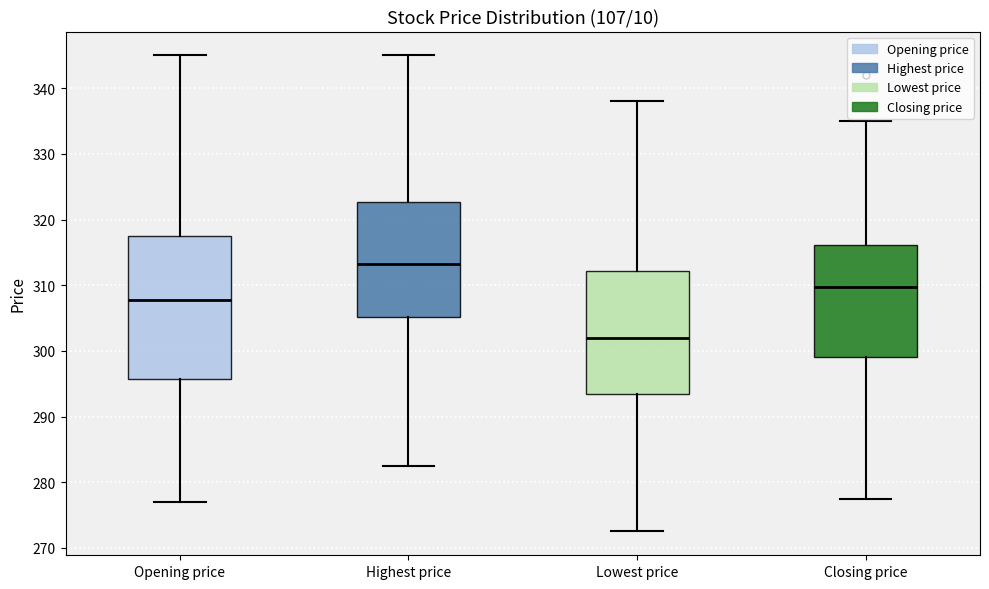

Reading left to right, transcribe this box plot: for each box, give where its median line is, the range the box spans, and where its two whiskers end, as read against the y-axis. The values are not printed on the chart, so give them approximately, as read against the axis.

Opening price: median 308, box 296 to 318, whiskers 277 to 345
Highest price: median 313, box 305 to 323, whiskers 283 to 345
Lowest price: median 302, box 293 to 312, whiskers 273 to 338
Closing price: median 310, box 299 to 316, whiskers 278 to 335